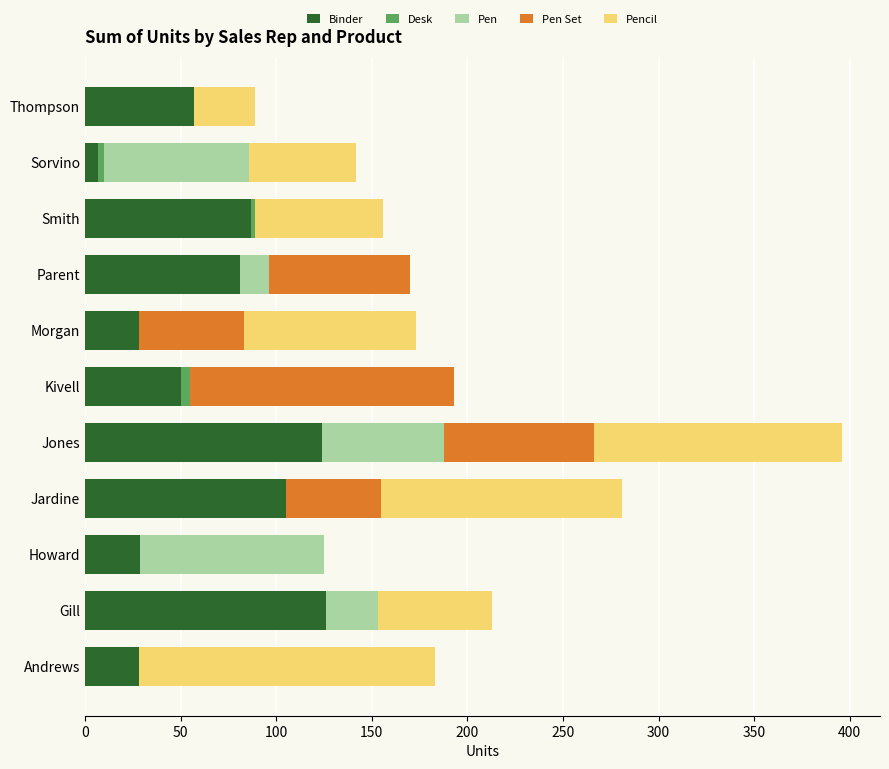

At which category is the sum across all series the highest?

Jones